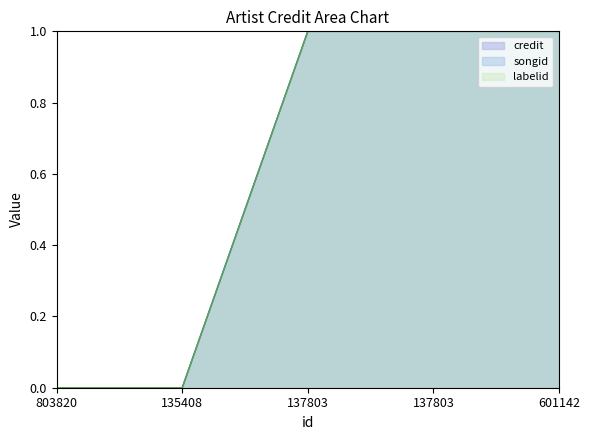

What are all the series names shown in the legend?

credit, songid, labelid